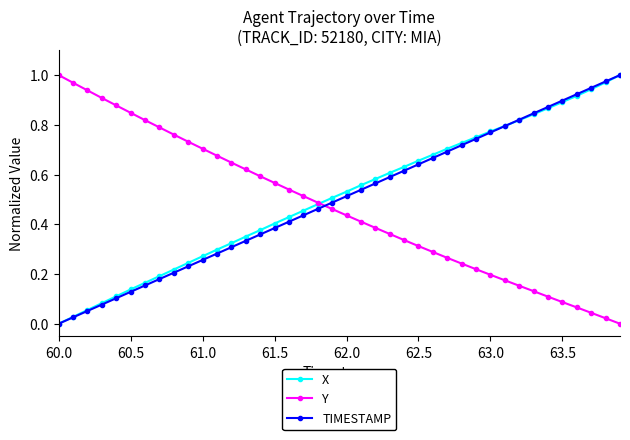

Which series ends up on top after the final intersection of Y and TIMESTAMP?

TIMESTAMP